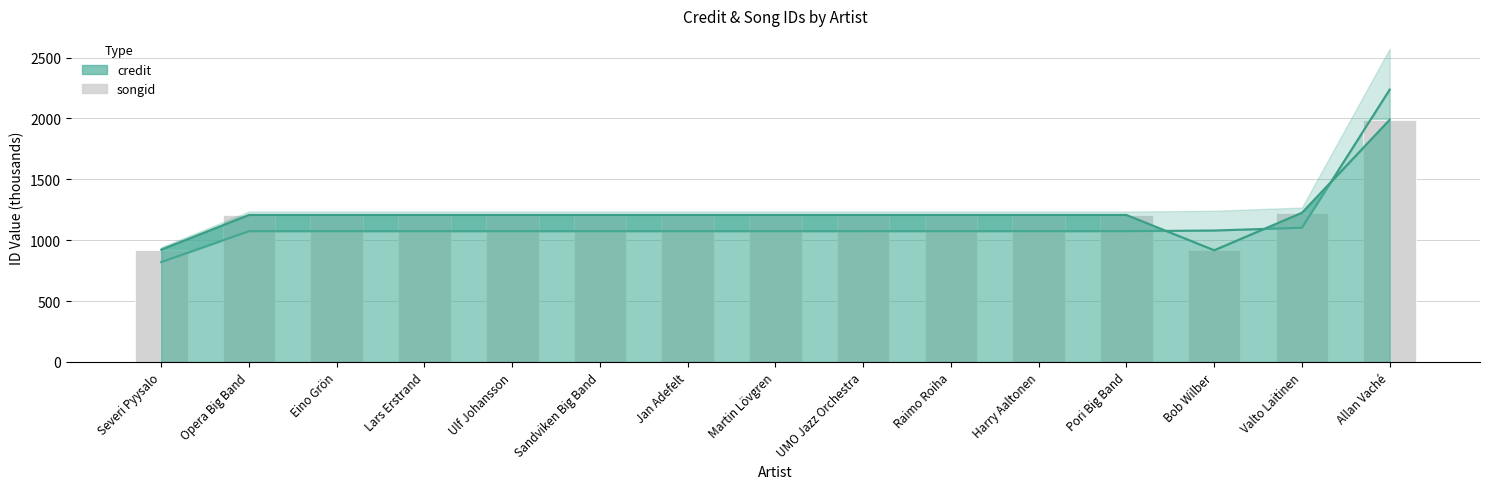

Rank the categories by value from highest to lowest.

Allan Vaché, Valto Laitinen, Pori Big Band, Raimo Roiha, Harry Aaltonen, UMO Jazz Orchestra, Ulf Johansson, Jan Adefelt, Martin Lövgren, Lars Erstrand, Sandviken Big Band, Eino Grön, Opera Big Band, Severi Pyysalo, Bob Wilber